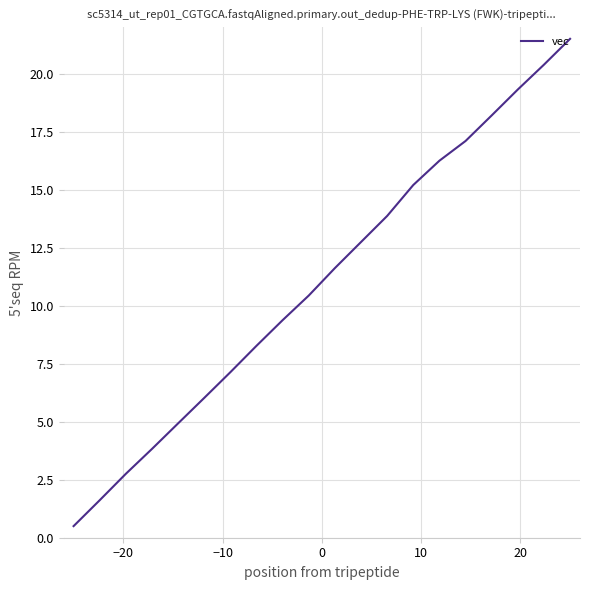

What is the smallest value displayed?

0.5